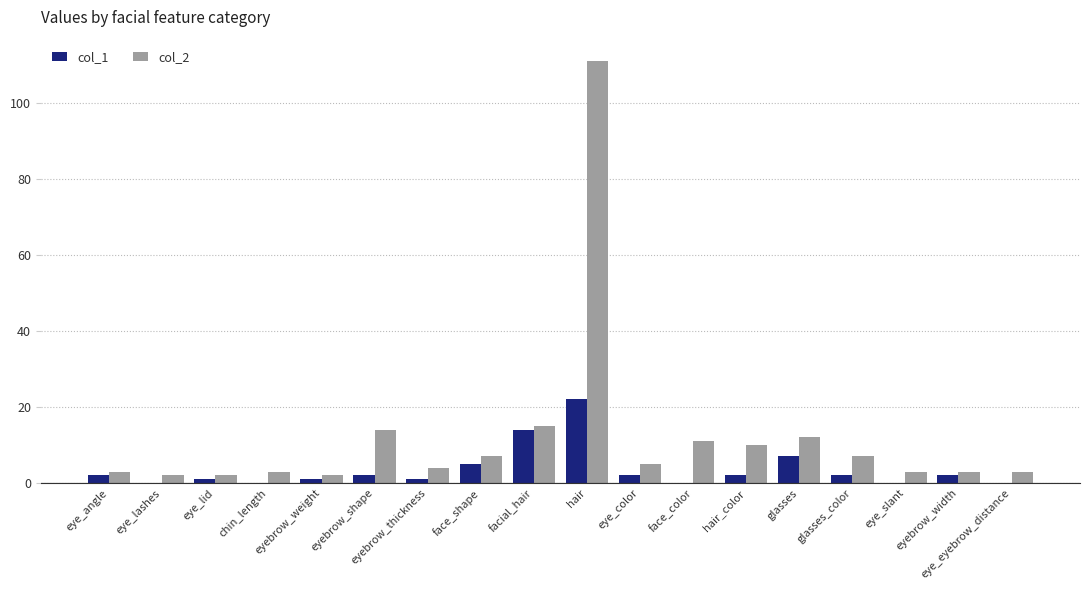

How many data points does each series have?

18